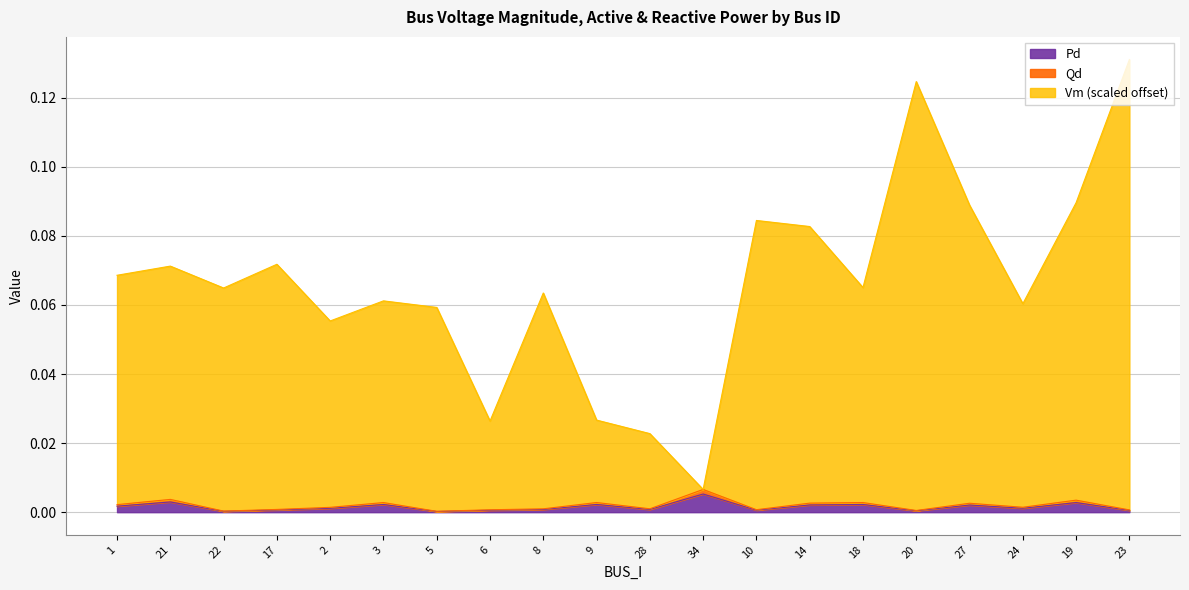

Which series has the widest spread of values?

Vm